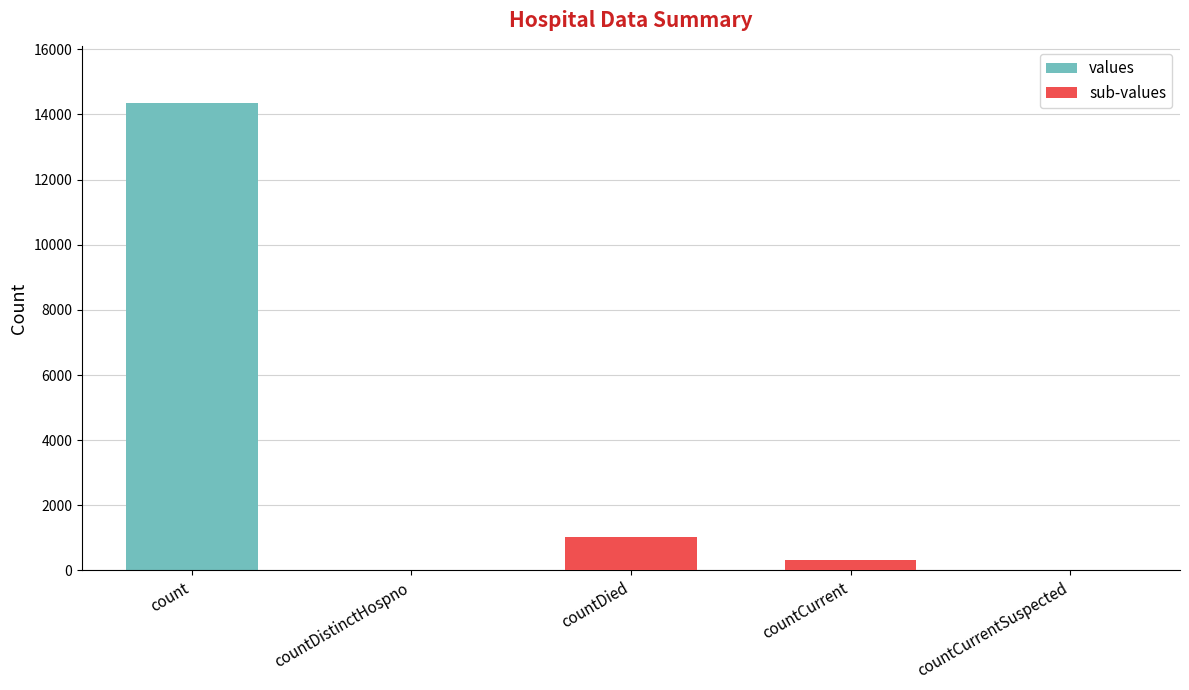

Which series has the largest total across all categories?

values